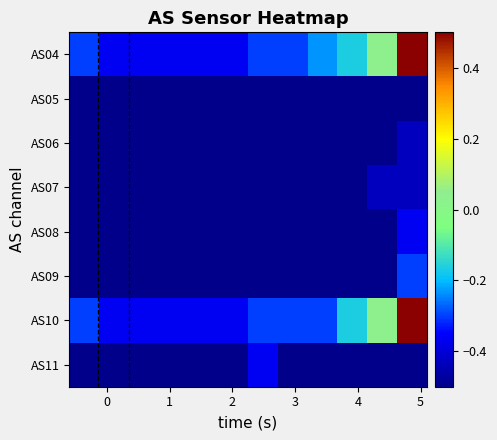

Which series has the widest spread of values?

AS04